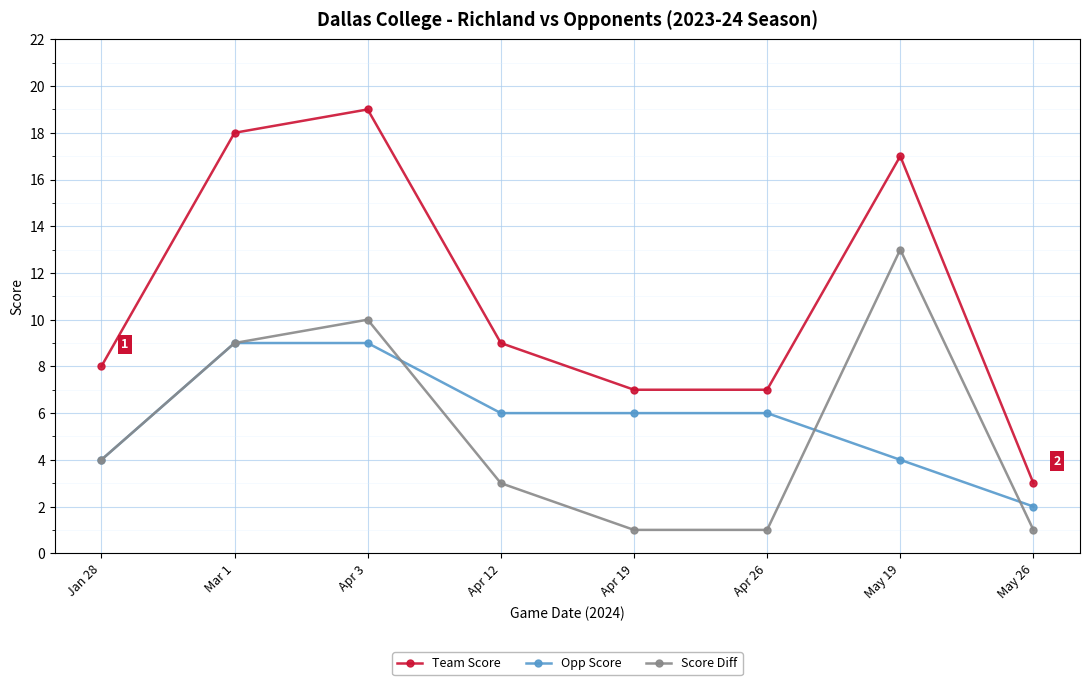

What is the label of the 7th point from the left?

May 19